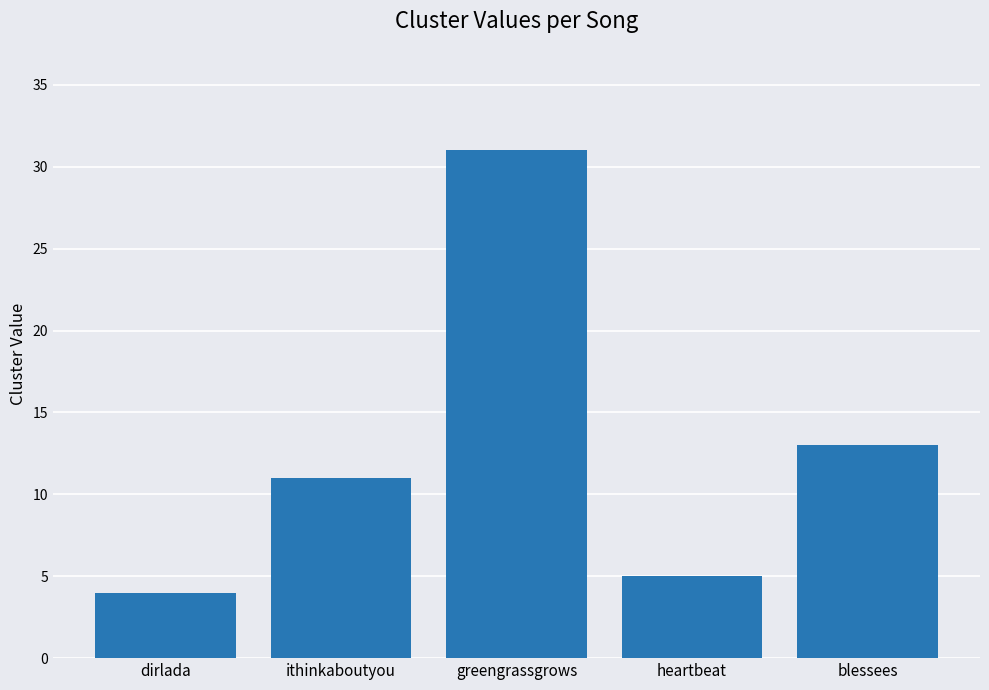

Reading left to right, list all the values displayed in this chart.

dirlada=4	ithinkaboutyou=11	greengrassgrows=31	heartbeat=5	blessees=13